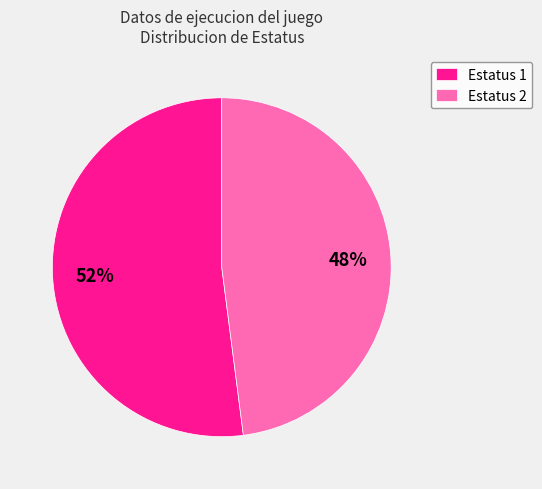

How many slices are in this pie chart?

2